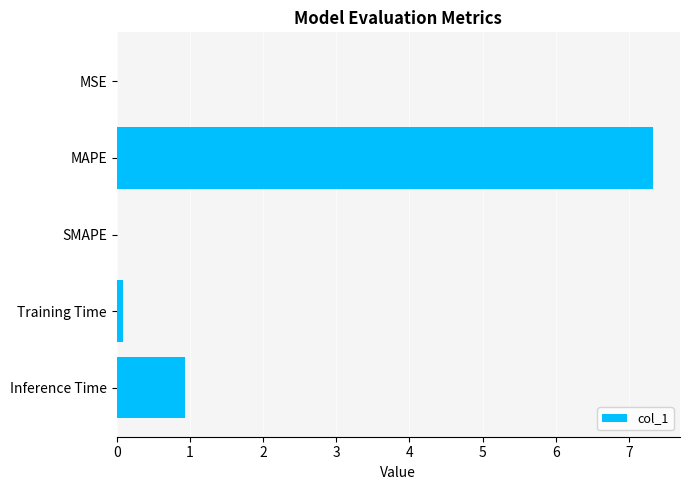

True or false: the data shows 0.4 at Inference Time.

False